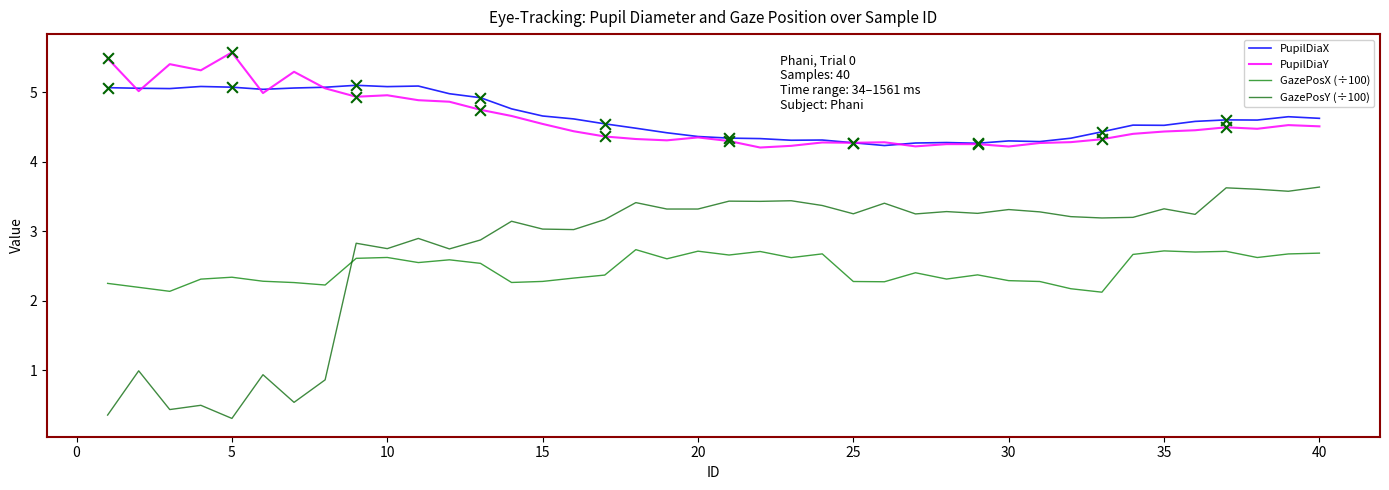

What are all the series names shown in the legend?

PupilDiaX, PupilDiaY, GazePosX (÷100), GazePosY (÷100)